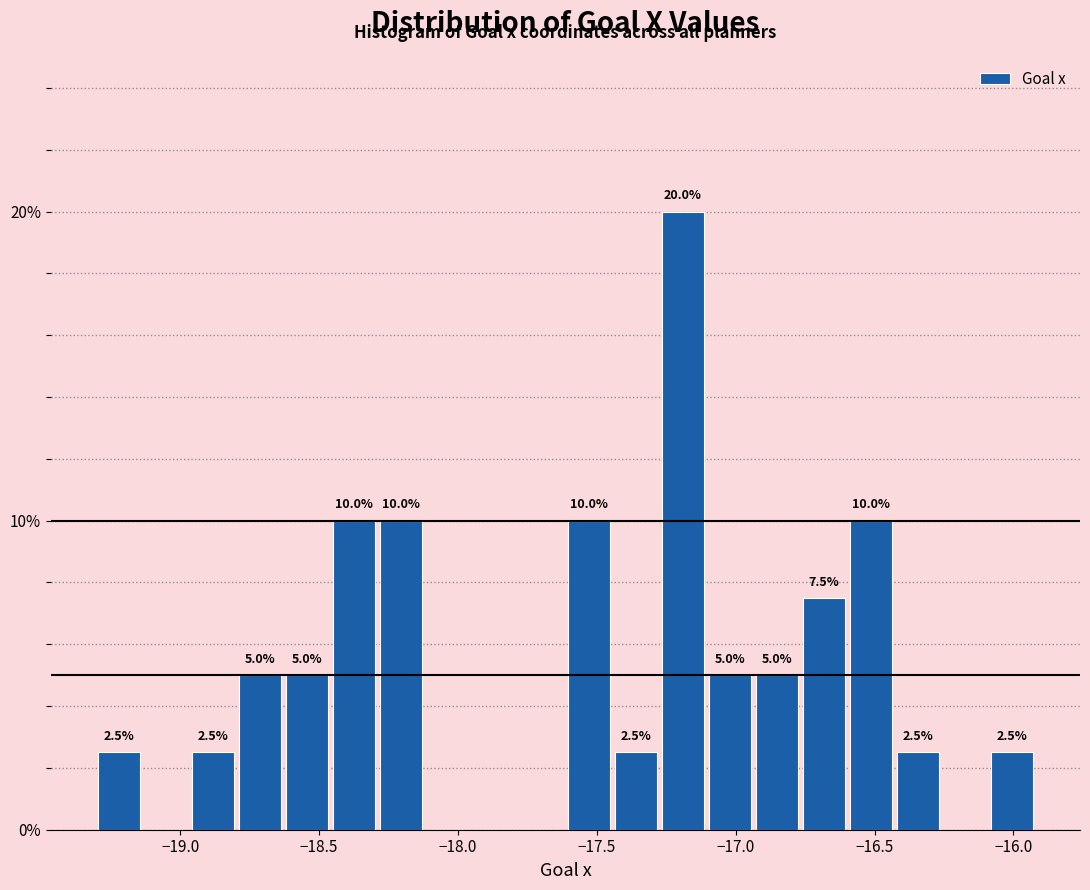

Read against the x-axis, roughly where is the centre of the tallest bar?

-17.20